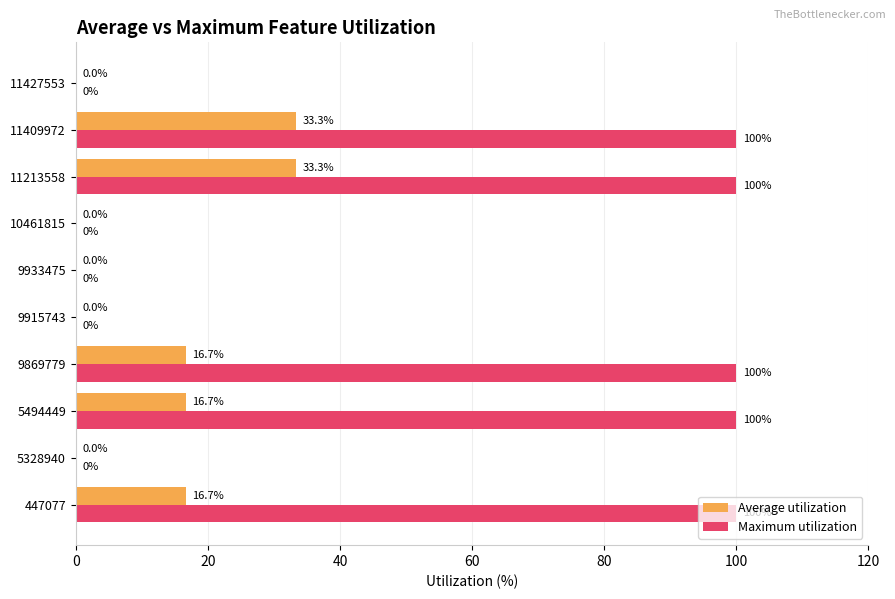

What is the sum of the Maximum utilization values at 9869779 and 11427553?

100.0